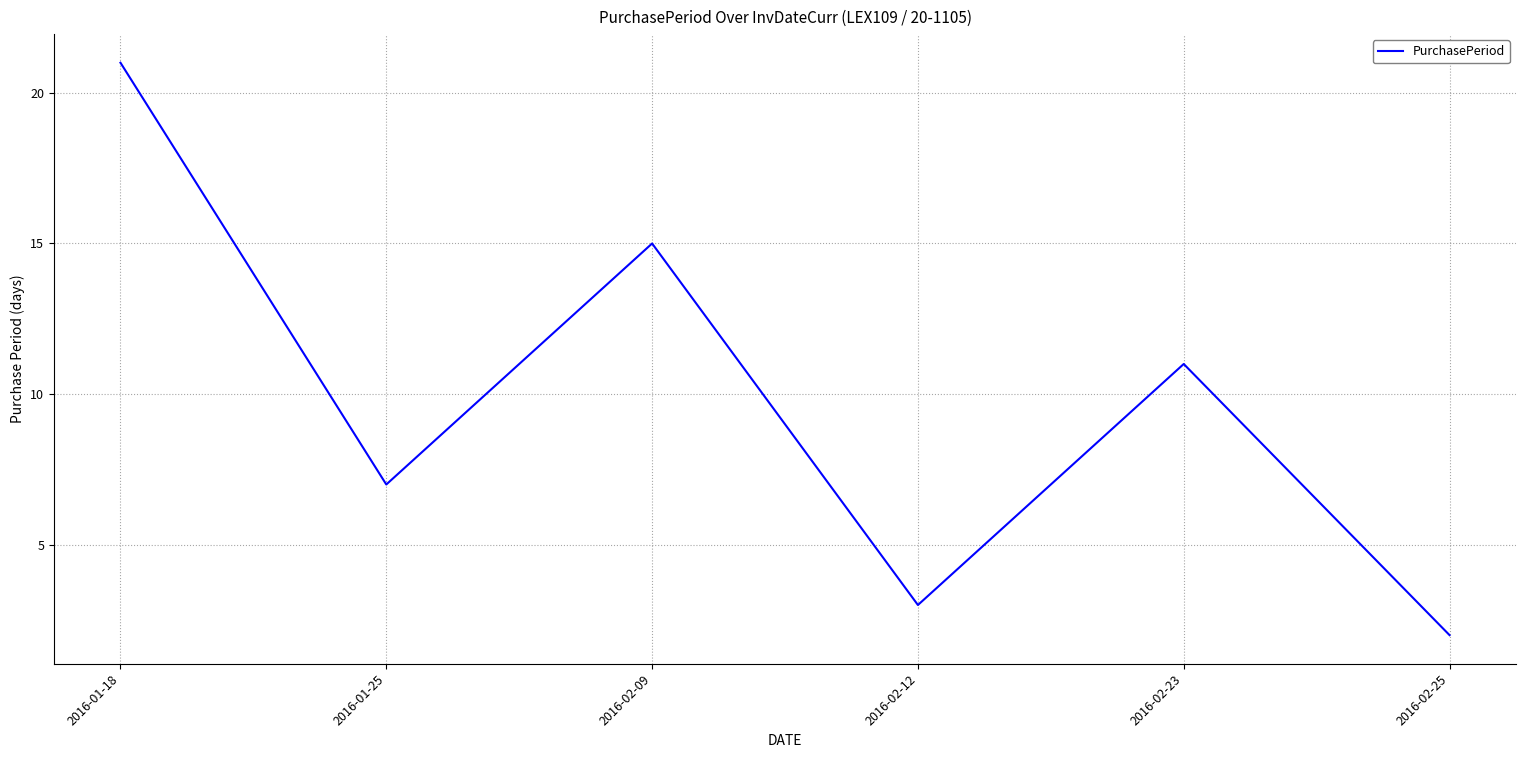

Reading right to left, transcribe all the data shown in this chart.

2	11	3	15	7	21